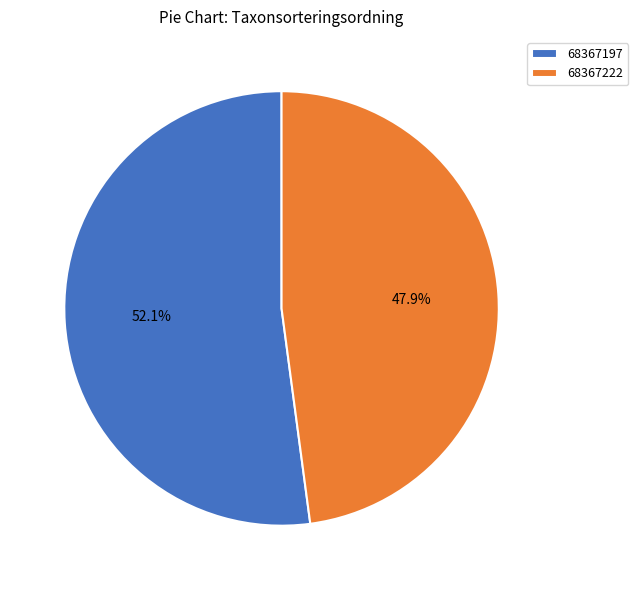

Combined, do 68367197 and 68367222 account for over 50%?

Yes